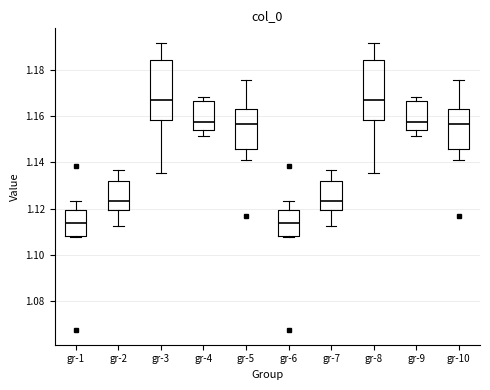

Reading left to right, transcribe this box plot: for each box, give where its median line is, the range the box spans, and where its two whiskers end, as read against the y-axis. The values are not printed on the chart, so give them approximately, as read against the axis.

gr-1: median 1.114, box 1.108 to 1.120, whiskers 1.108 (just below the box's lower edge) to 1.124
gr-2: median 1.124, box 1.120 to 1.132, whiskers 1.112 to 1.136
gr-3: median 1.168, box 1.158 to 1.184, whiskers 1.136 to 1.192
gr-4: median 1.158, box 1.154 to 1.166, whiskers 1.152 to 1.168
gr-5: median 1.156, box 1.146 to 1.164, whiskers 1.140 to 1.176
gr-6: median 1.114, box 1.108 to 1.120, whiskers 1.108 (just below the box's lower edge) to 1.124
gr-7: median 1.124, box 1.120 to 1.132, whiskers 1.112 to 1.136
gr-8: median 1.168, box 1.158 to 1.184, whiskers 1.136 to 1.192
gr-9: median 1.158, box 1.154 to 1.166, whiskers 1.152 to 1.168
gr-10: median 1.156, box 1.146 to 1.164, whiskers 1.140 to 1.176